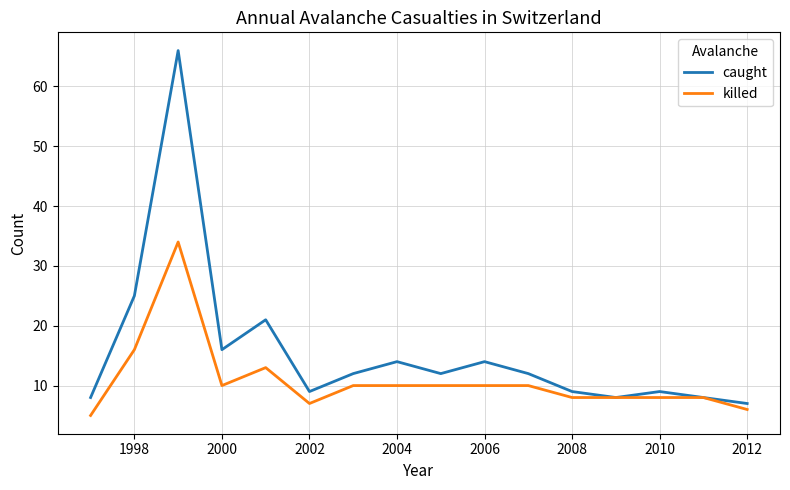

Which series has the largest total across all categories?

caught